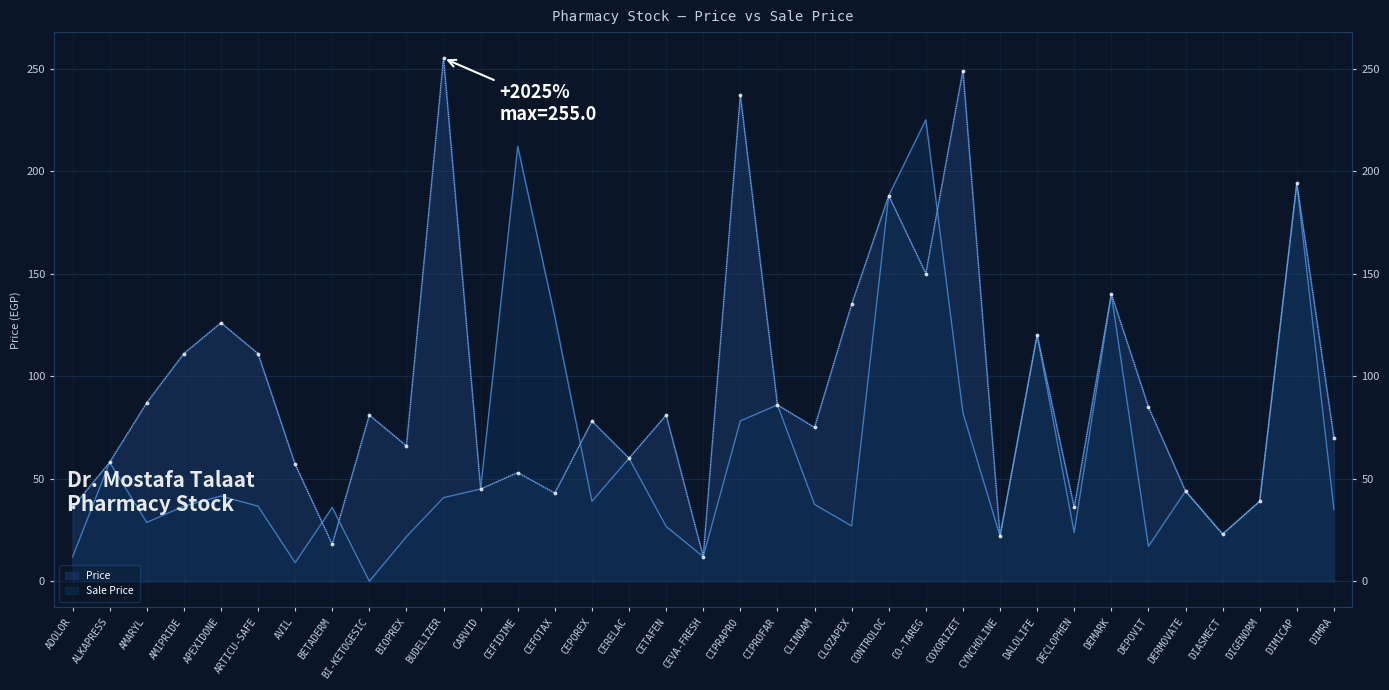

What is the difference between the highest and lowest values at DECLOPHEN?

12.2